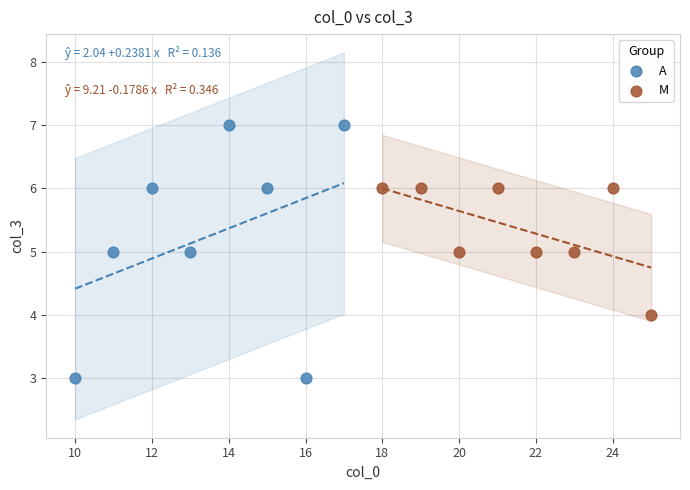

Which series contains the lowest Y value?

A